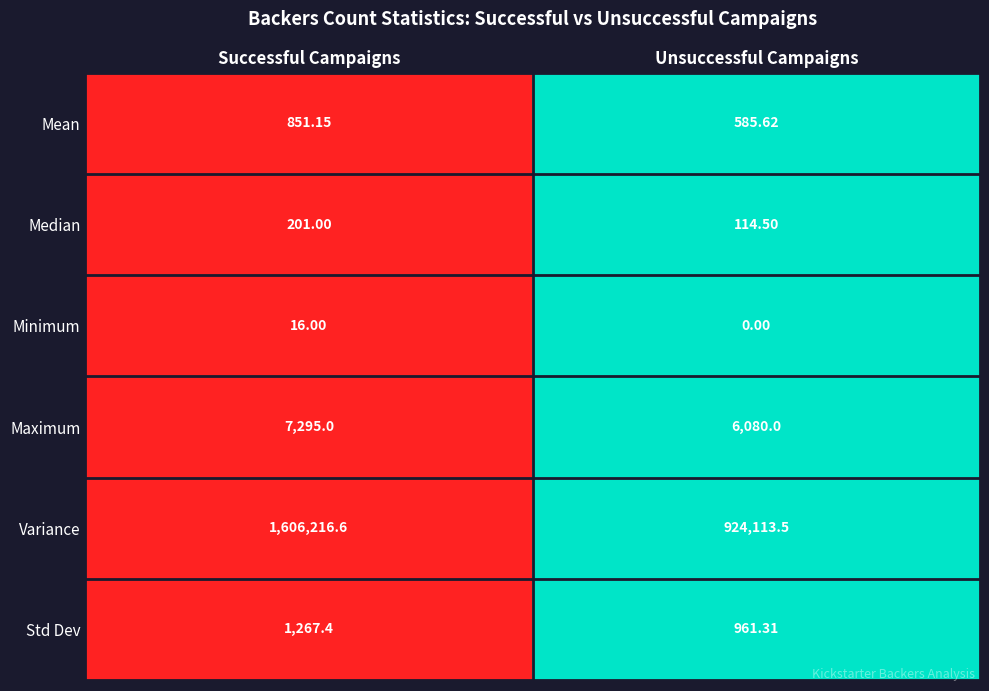

Rank the series at Unsuccessful Campaigns from lowest to highest value.

Minimum, Median, Mean, Std Dev, Maximum, Variance